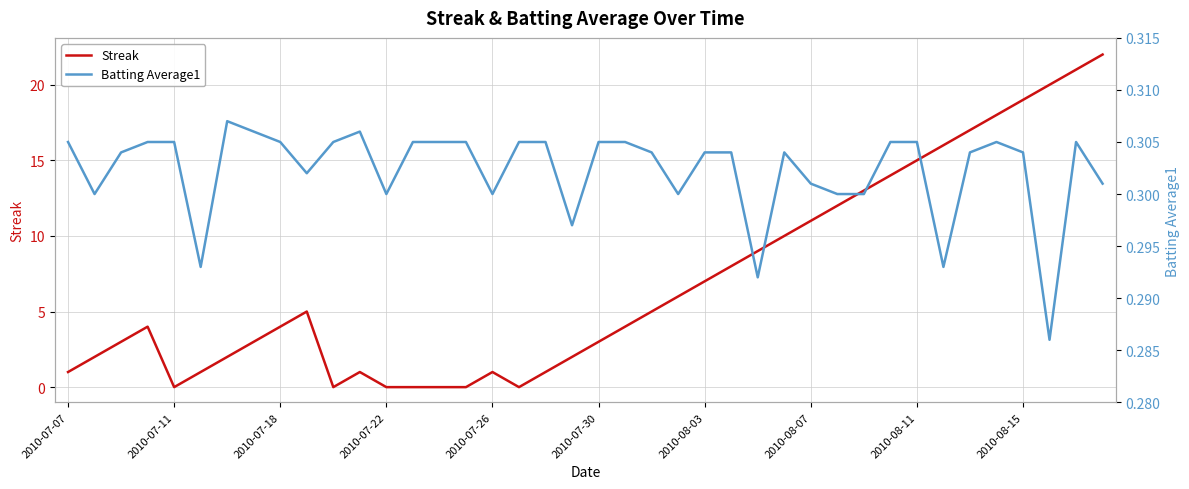

In Batting Average1, how many points are higher than both neighbors (excluding endpoints)?

5